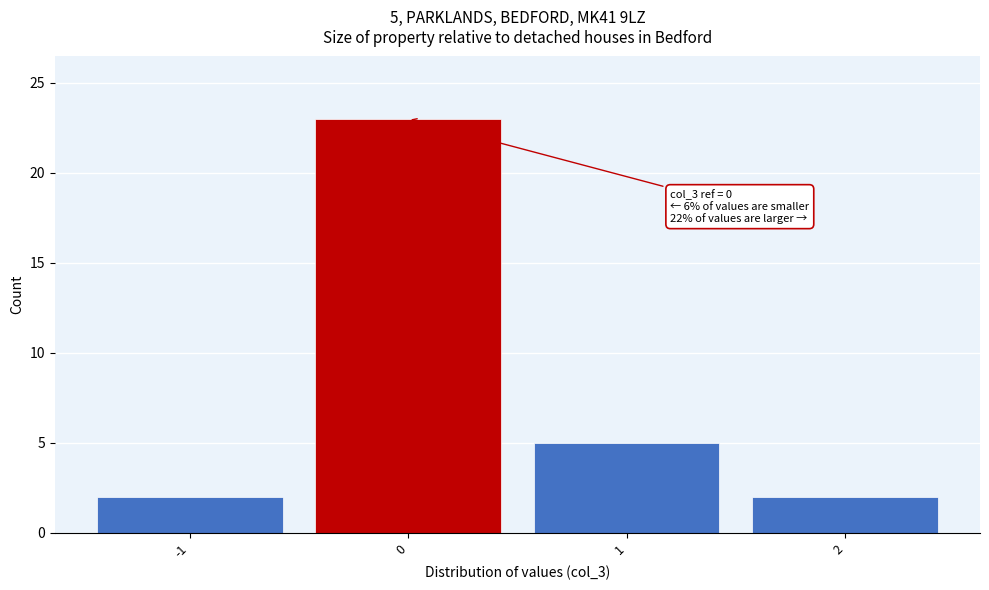

Which range on the x-axis has the tallest bar?

-0.5 to 0.5